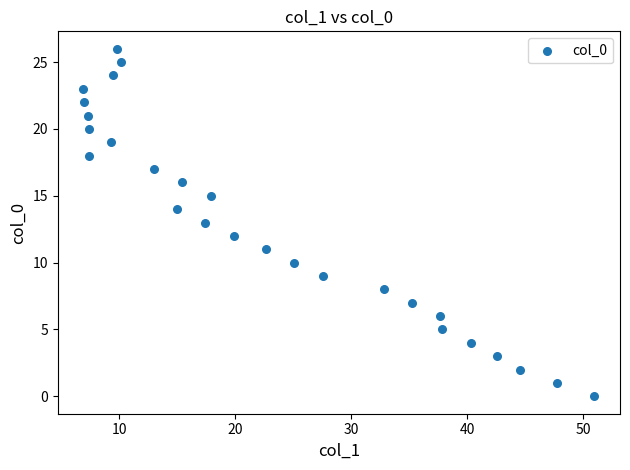

What is the range of Y values (max minus min)?

26